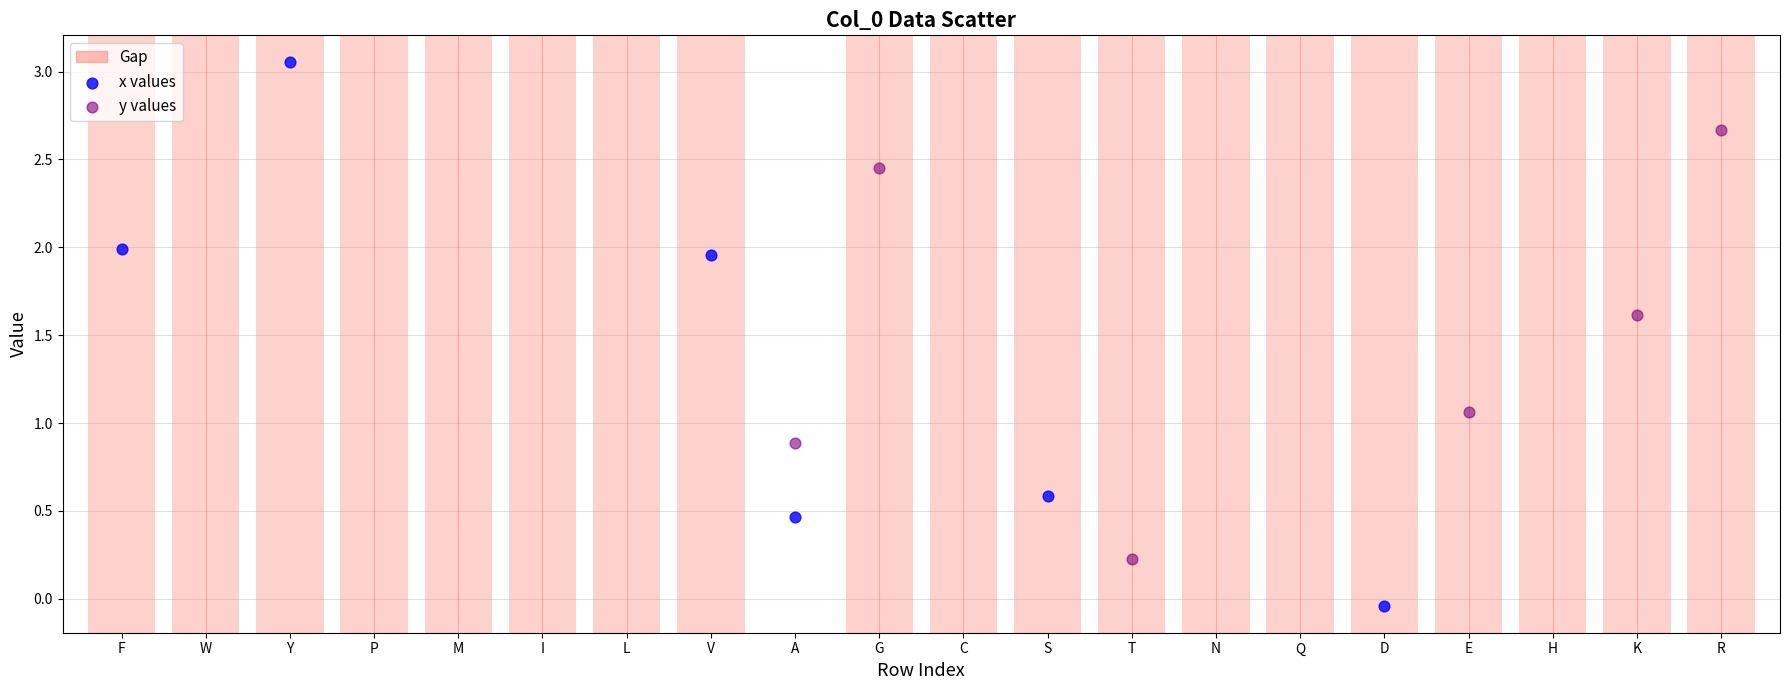

Which series has the widest spread of Y values?

x values